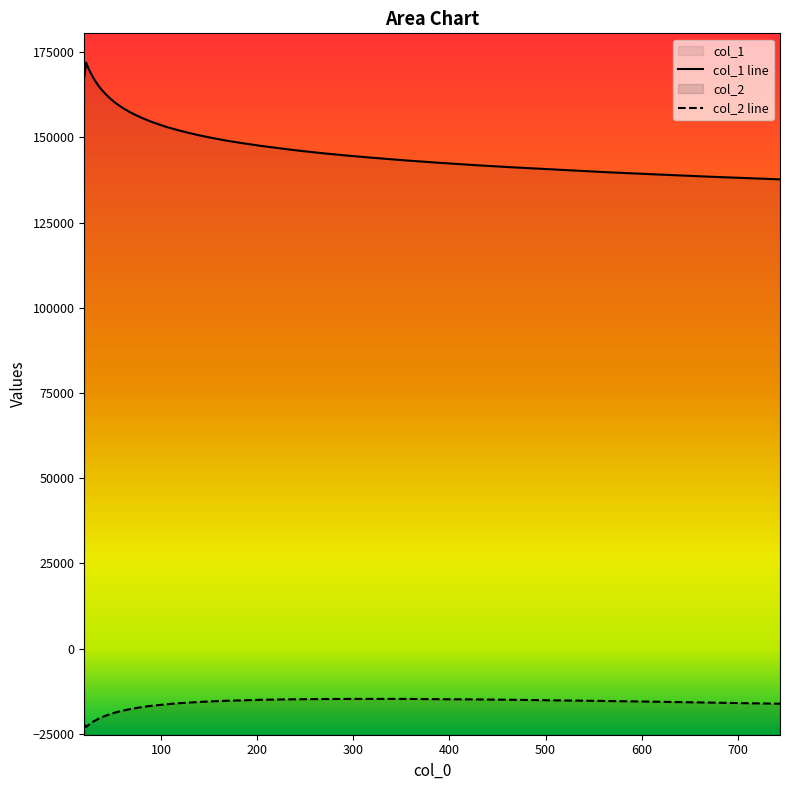

Reading left to right, list all the values displayed in this chart.

col_1 line: 167736.1	171901.8	170414.1	169002.1	167650.2	166369.7	165079.6	163886.8	162740.7	161602.9	160511.6	159479.9	158471.2	157488.6	156569.5	155634.3	154738.7	153872.6	152985.8	152174.6	151354.9	150547.0	149771.2	148989.5	148259.6	147513.8	146791.7	146042.2	145326.1	144617.6	143937.4	143222.7	142542.2	141837.8	141165.8	140501.9	139770.2	139081.0	138364.3	137670.9
col_2 line: -22186.8	-22939.0	-22445.4	-21936.9	-21446.8	-21016.3	-20549.1	-20109.2	-19678.7	-19278.1	-18861.7	-18484.8	-18122.2	-17768.3	-17439.3	-17103.8	-16798.0	-16553.0	-16290.6	-16022.5	-15818.5	-15613.8	-15427.8	-15268.4	-15140.7	-14985.7	-14895.9	-14816.3	-14762.0	-14734.3	-14719.1	-14723.4	-14808.4	-14875.1	-14993.4	-15158.9	-15341.4	-15560.2	-15840.8	-16142.1